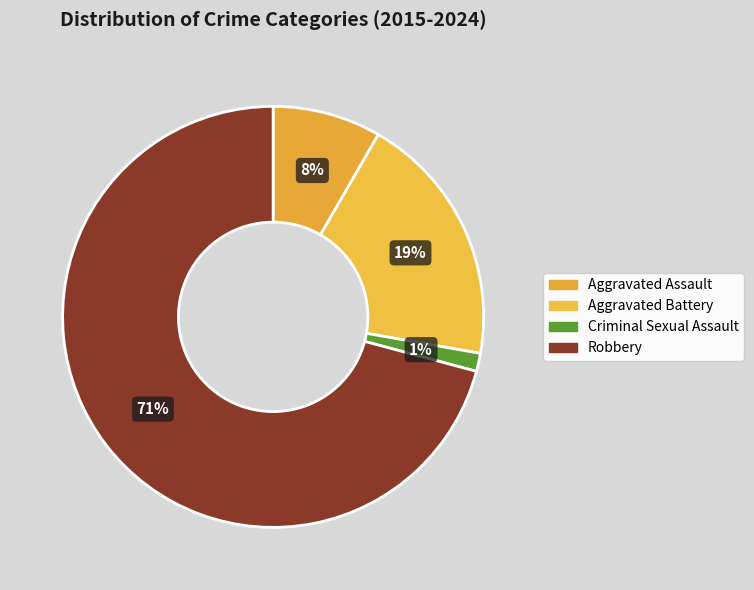

Which slice is the smallest?

Criminal Sexual Assault